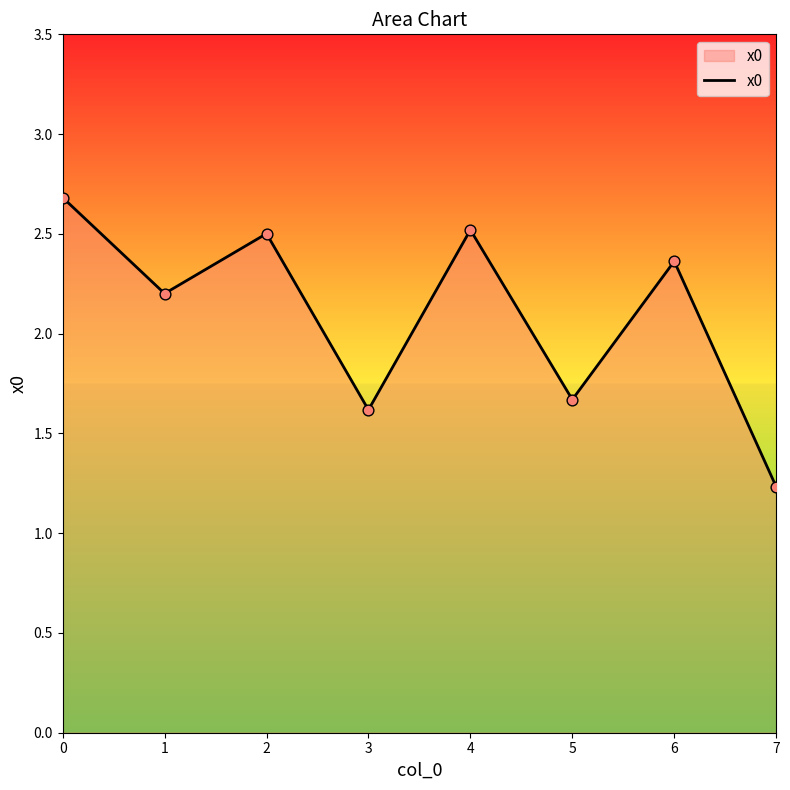

What is the change in value from 1 to 4?

+0.3